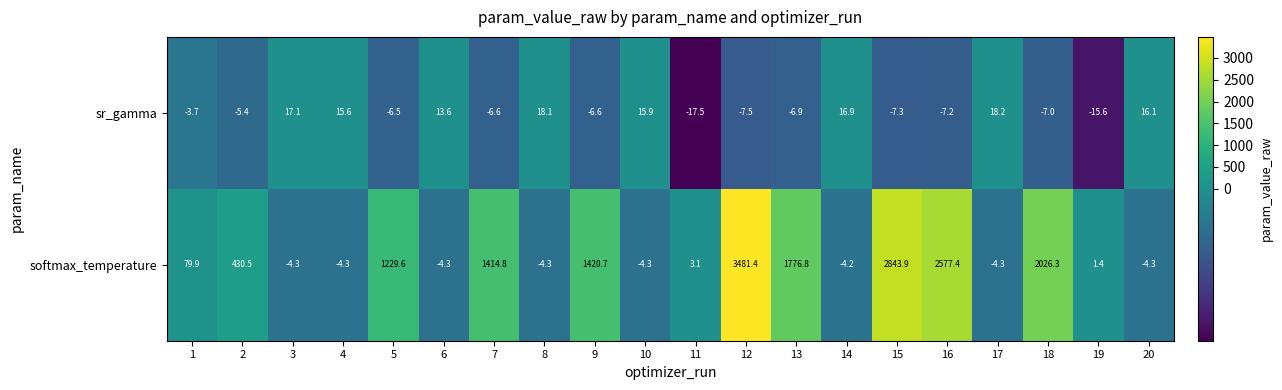

The value of sr_gamma at 19 is -27.8. True or false?

False